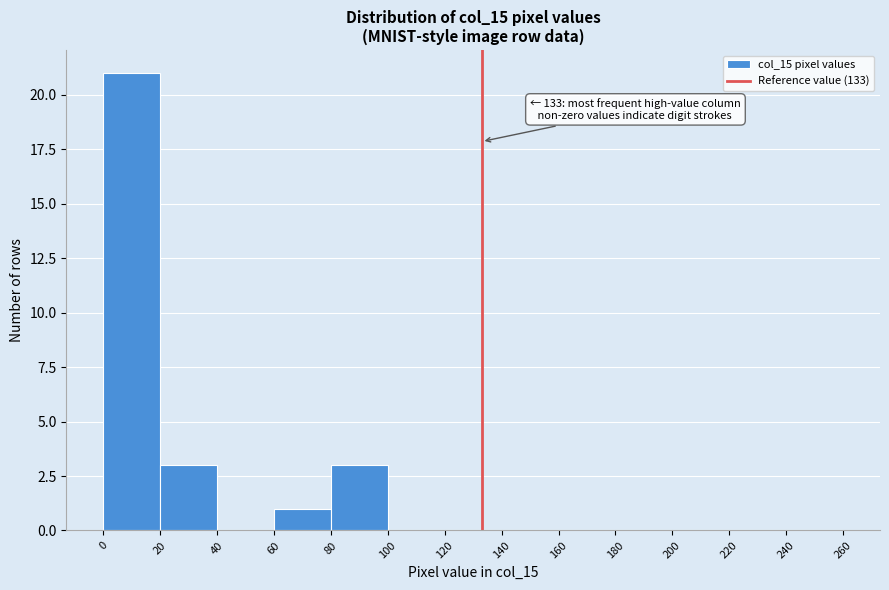

Over which range of the x-axis is the bar tallest?

0 to 20